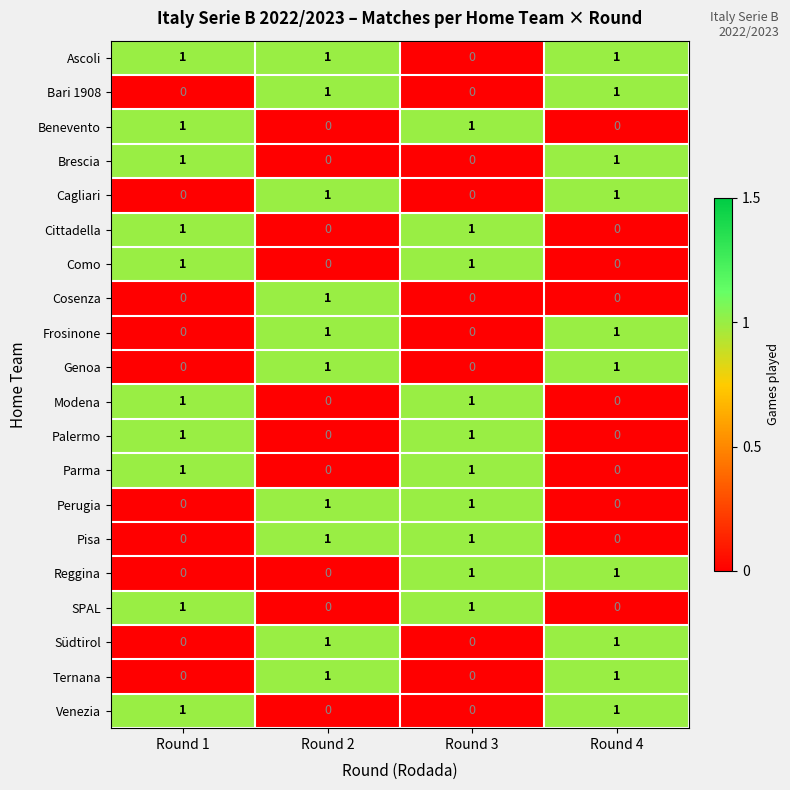

How many Pisa values are between 0 and 1?

4